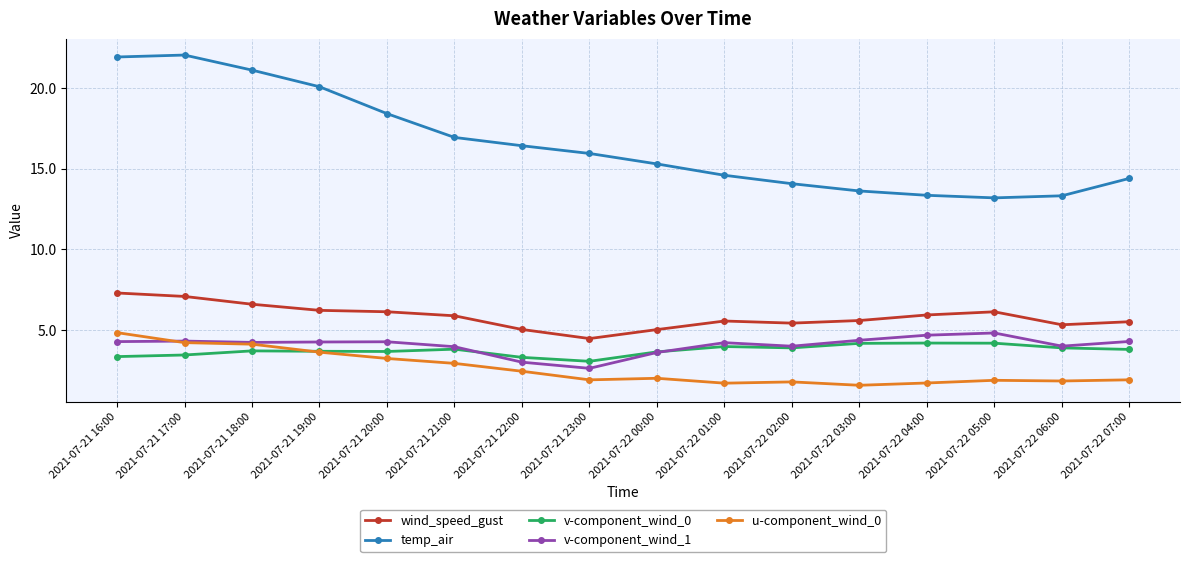

What is the spread (max minus min) of values at 2021-07-21 17:00?

18.6